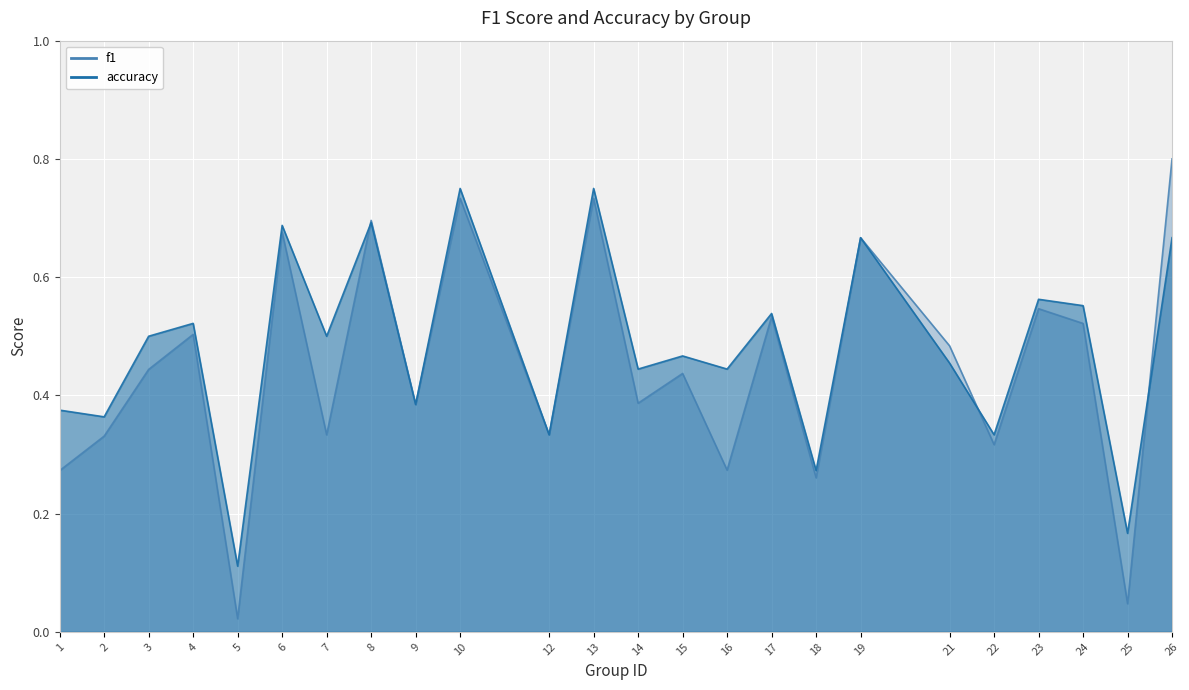

What is the value of the accuracy point at the 2nd from the left?

0.4